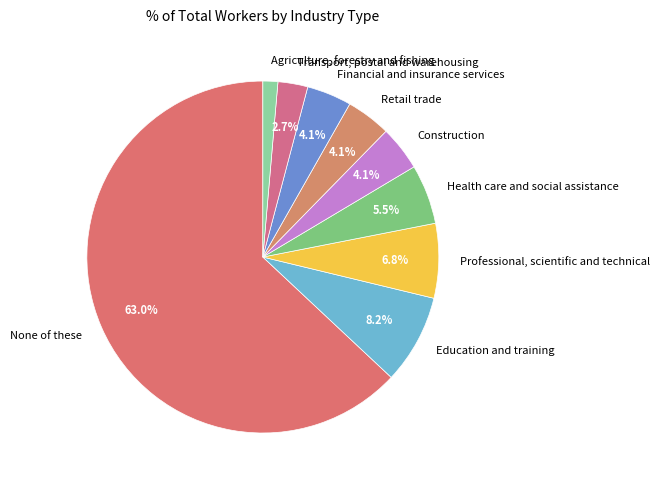

What is the smallest slice in the pie chart?

Agriculture, forestry and fishing